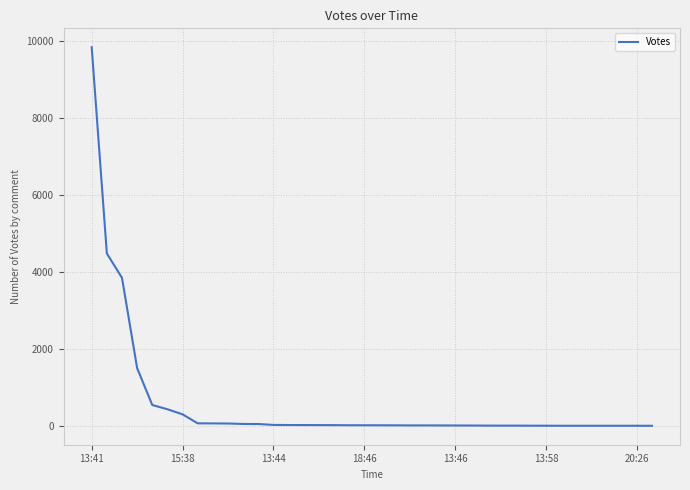

How many lines are shown in the chart?

1